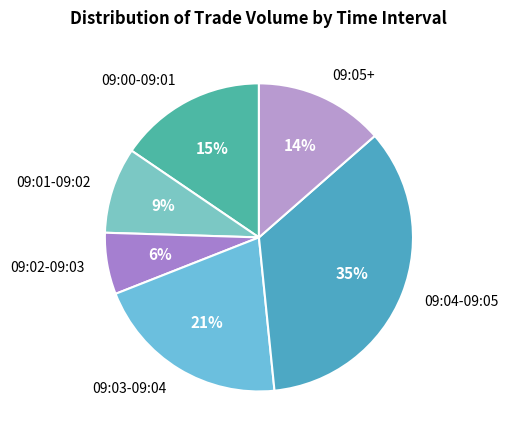

True or false: 09:02-09:03 accounts for 13% of the total.

False